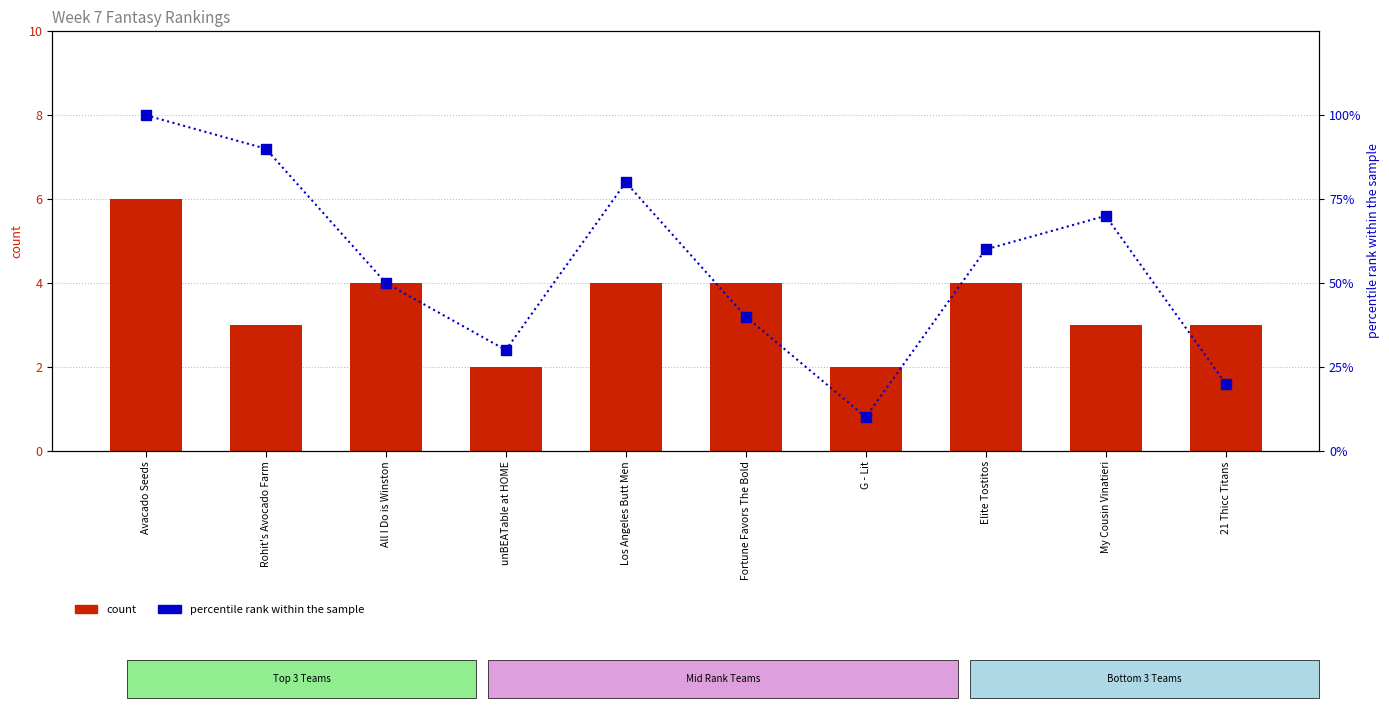

What is the sum of the count values at All I Do is Winston and Los Angeles Butt Men?

8